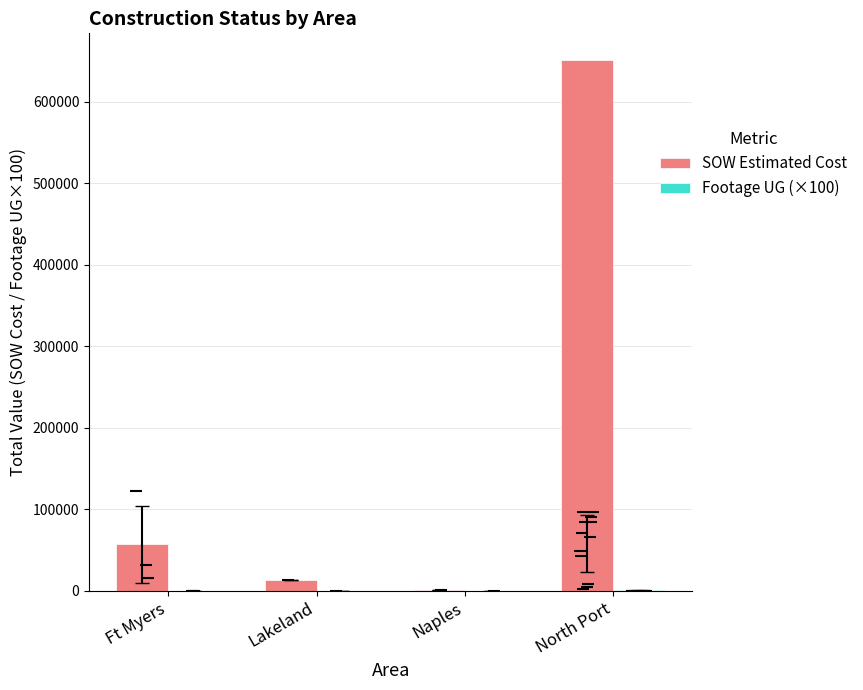

What is the difference between the second highest and minimum values in the Footage UG (×100) series?

133.4